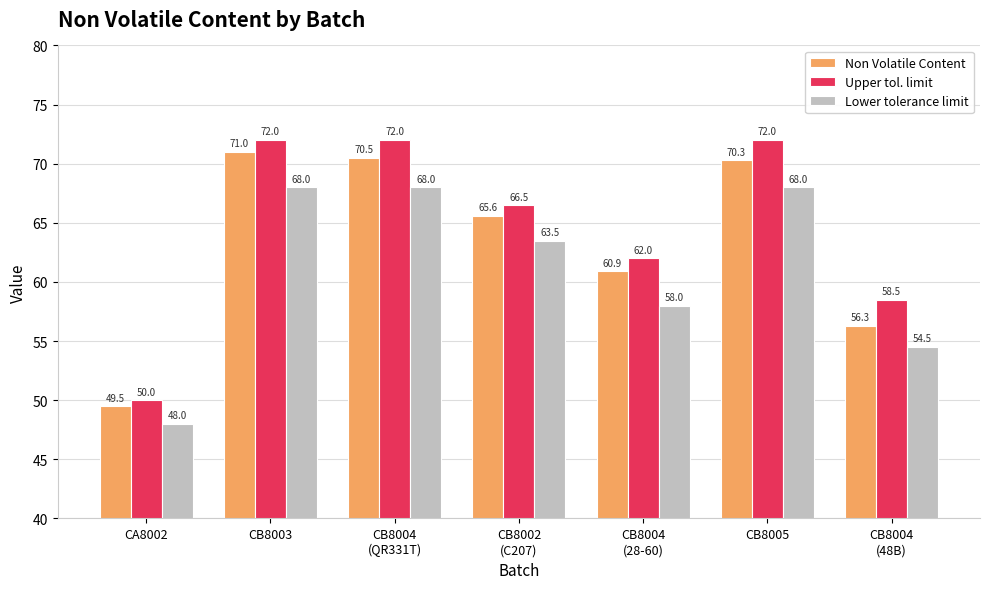

Reading left to right, extract all data points from this chart.

Non Volatile Content: 49.5	71.0	70.5	65.6	60.9	70.3	56.3
Upper tol. limit: 50.0	72.0	72.0	66.5	62.0	72.0	58.5
Lower tolerance limit: 48.0	68.0	68.0	63.5	58.0	68.0	54.5